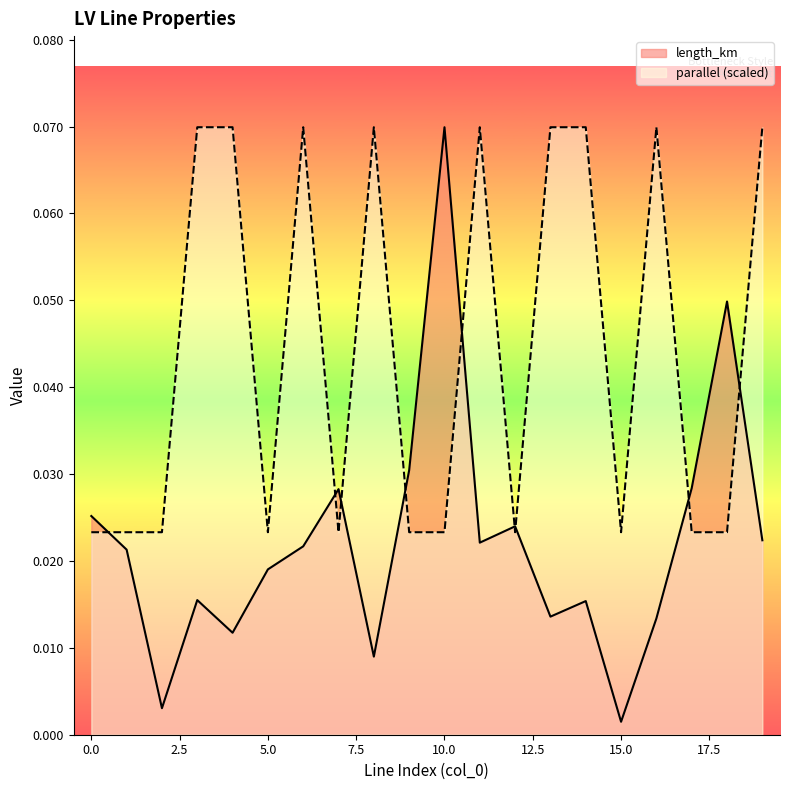

What is the greatest value displayed?

0.1